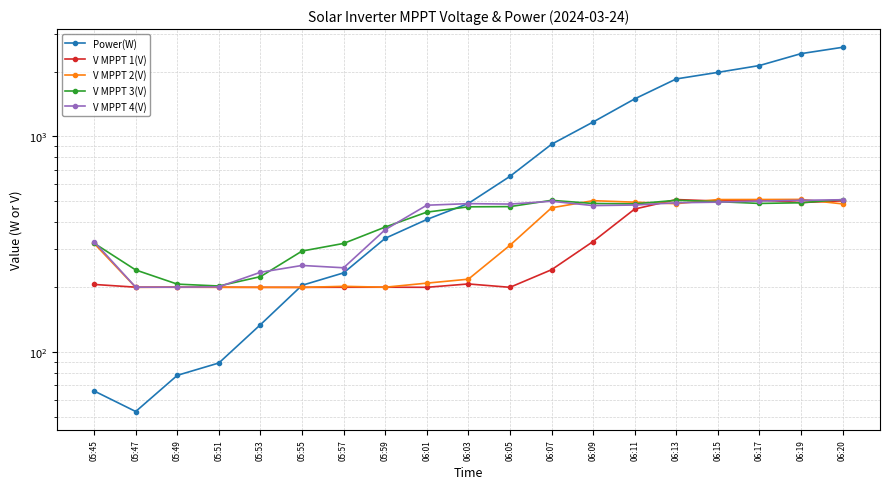

After their last crossing, which series has the higher values: V MPPT 1(V) or Power(W)?

Power(W)